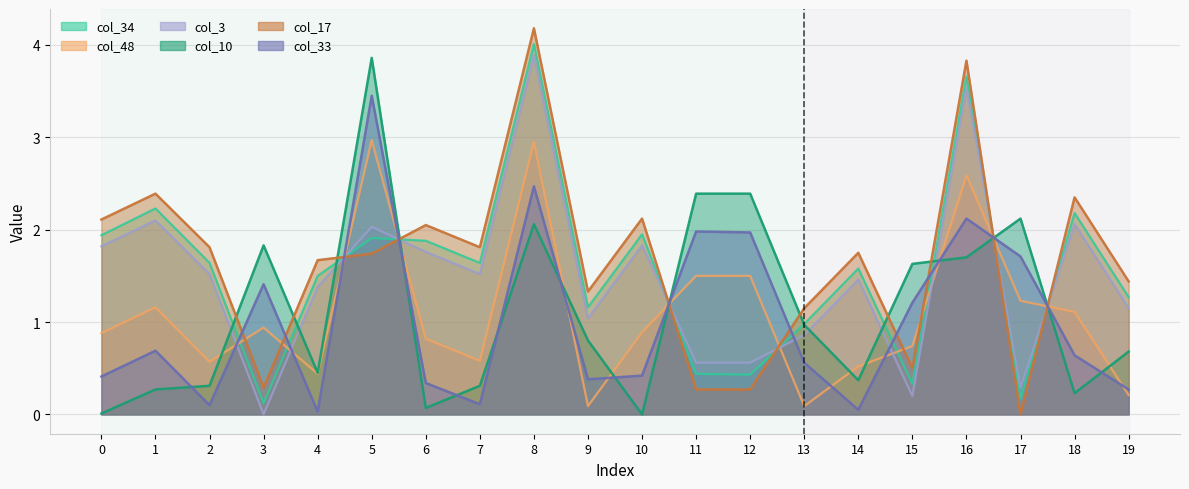

How many lines are shown in the chart?

6